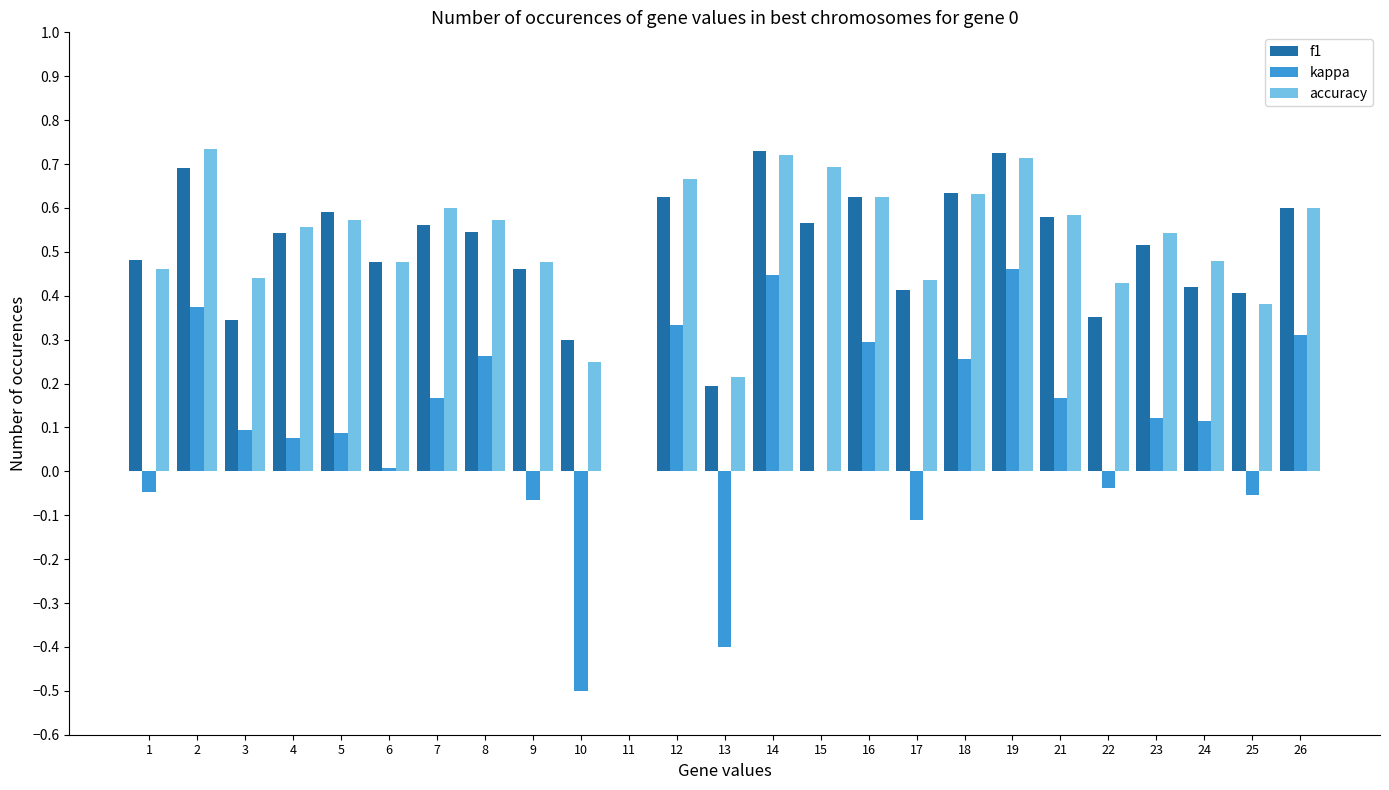

Which series changed the most between 14 and 23?

kappa